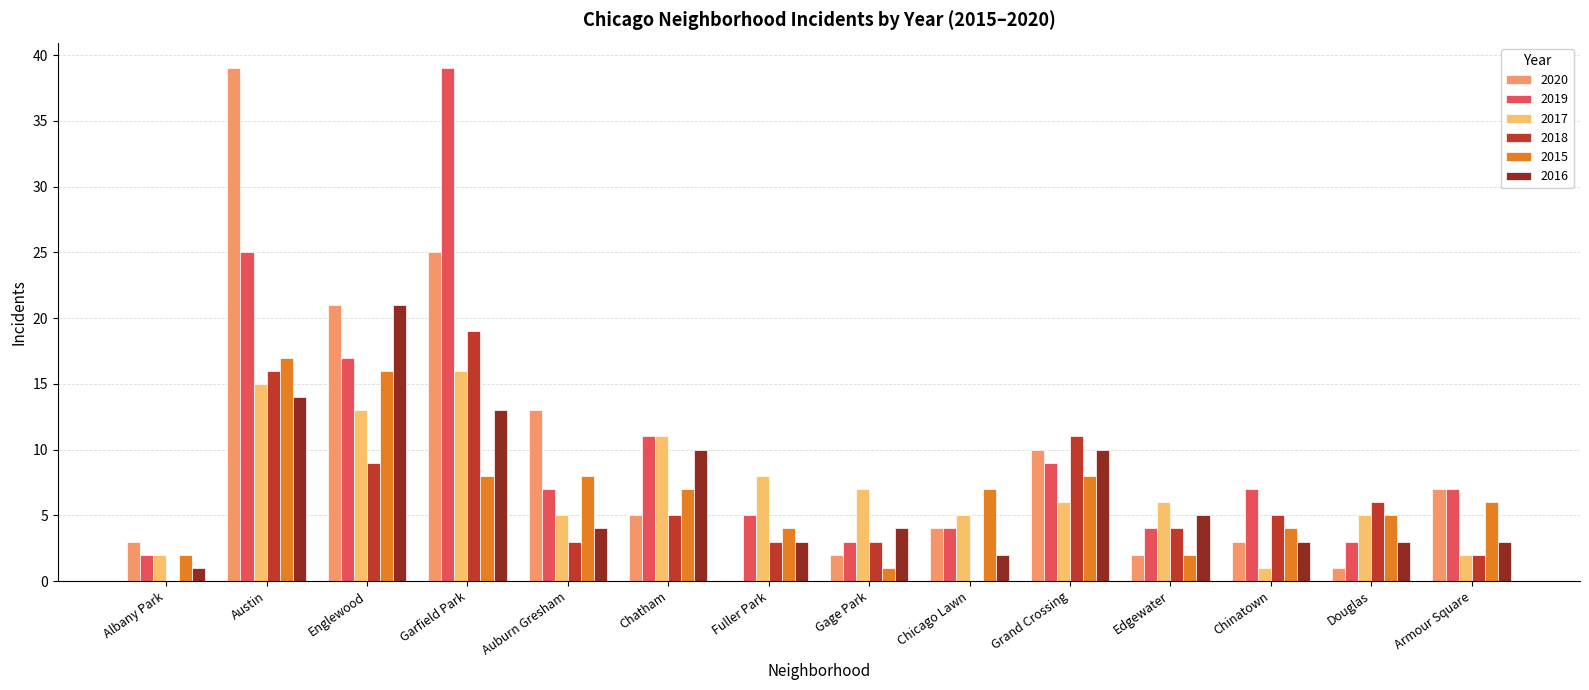

What is the sum of the 2016 values at Albany Park and Englewood?

22